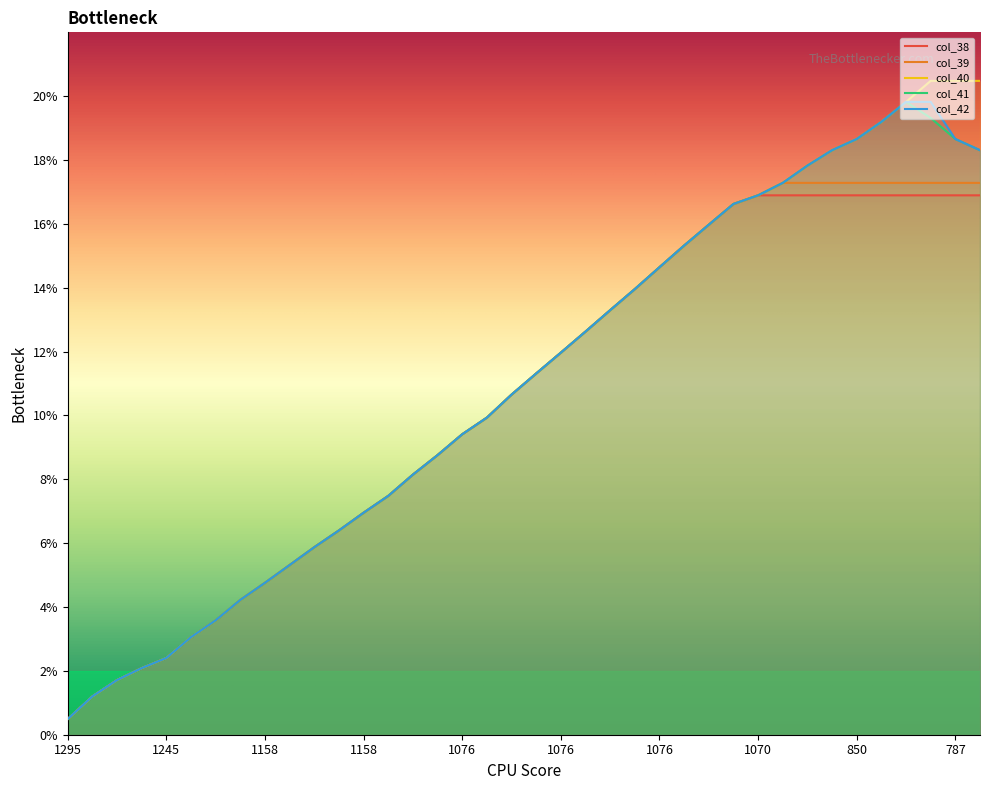

At which label is col_38 closest to 0?

1295